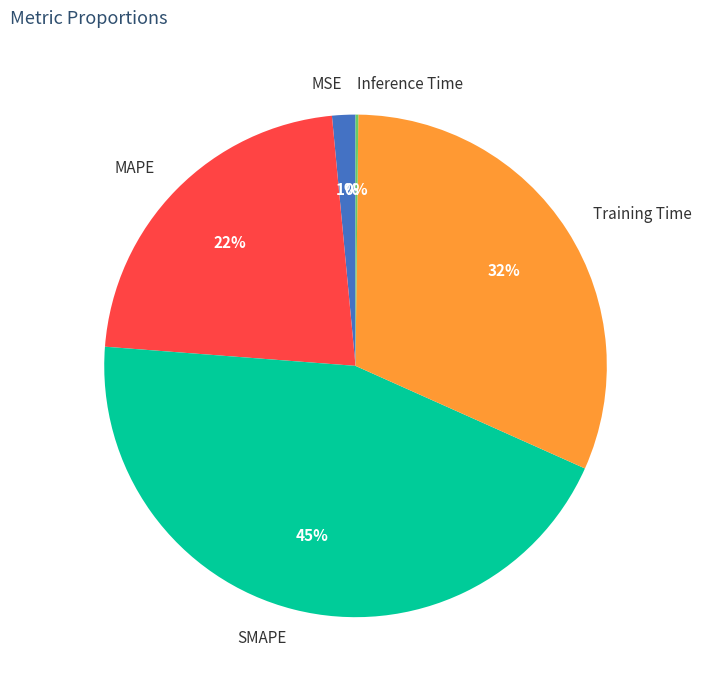

What is the ratio of the value at MAPE to the value at SMAPE?

0.5